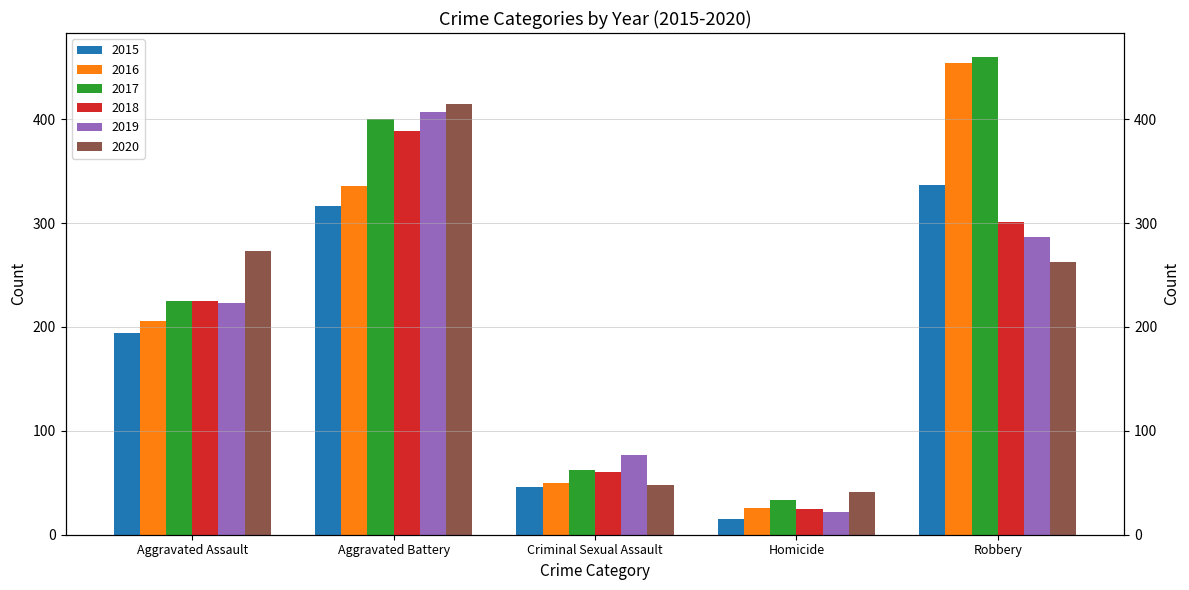

What is the lowest value of the 2018 series?

25